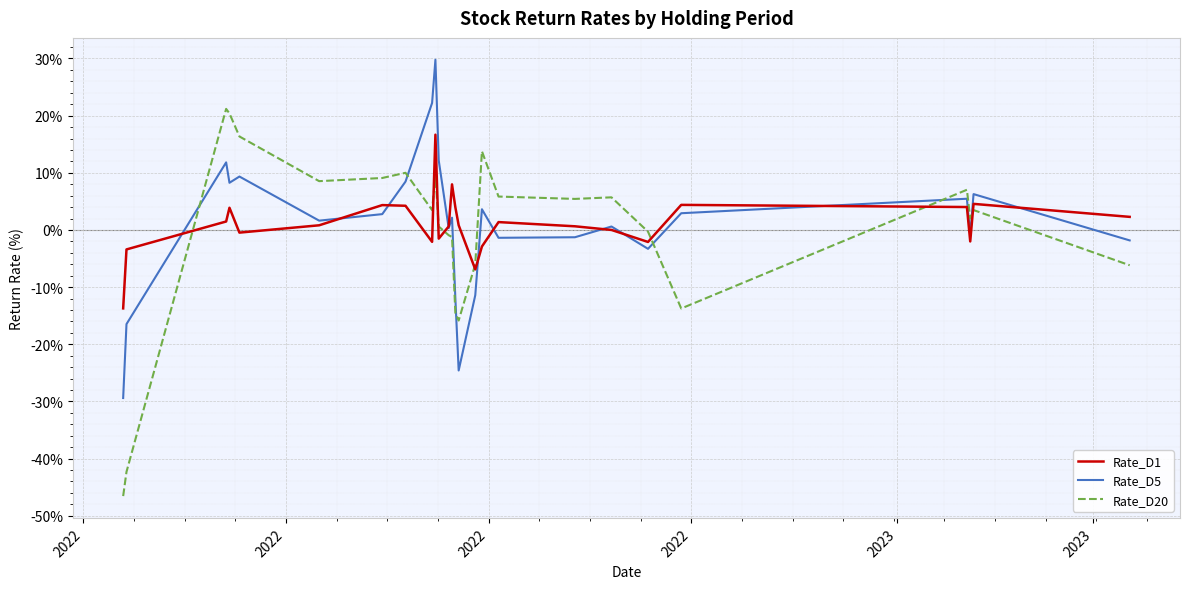

Rank the series by their maximum value, from lowest to highest.

Rate_D1, Rate_D20, Rate_D5